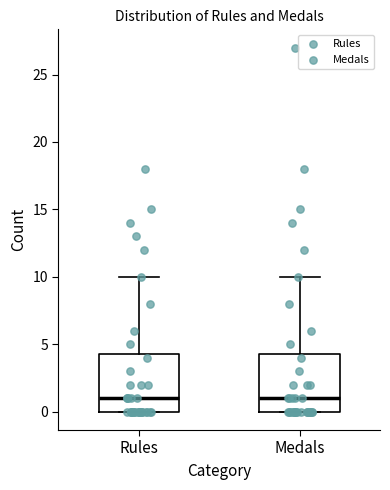

Reading left to right, transcribe this box plot: for each box, give where its median line is, the range the box spans, and where its two whiskers end, as read against the y-axis. The values are not printed on the chart, so give them approximately, as read against the axis.

Rules: median 1.0, box 0.0 to 4.5, whiskers 0.0 to 10.0
Medals: median 1.0, box 0.0 to 4.5, whiskers 0.0 to 10.0